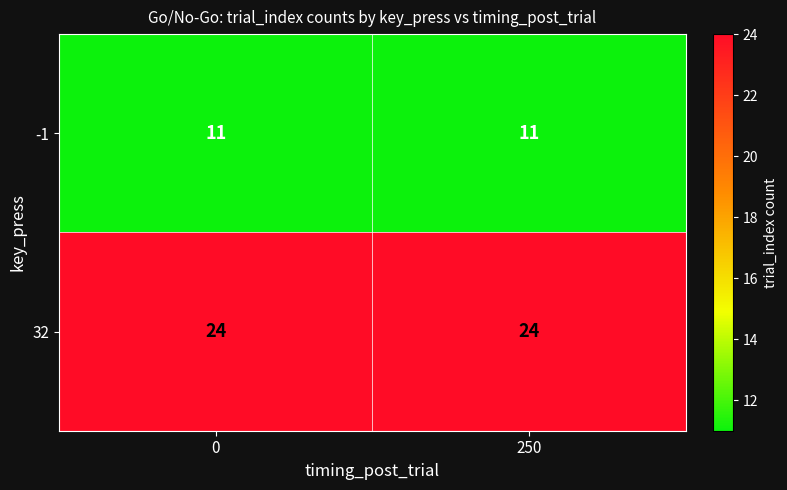

The -1 series shows 11 at 0. True or false?

True